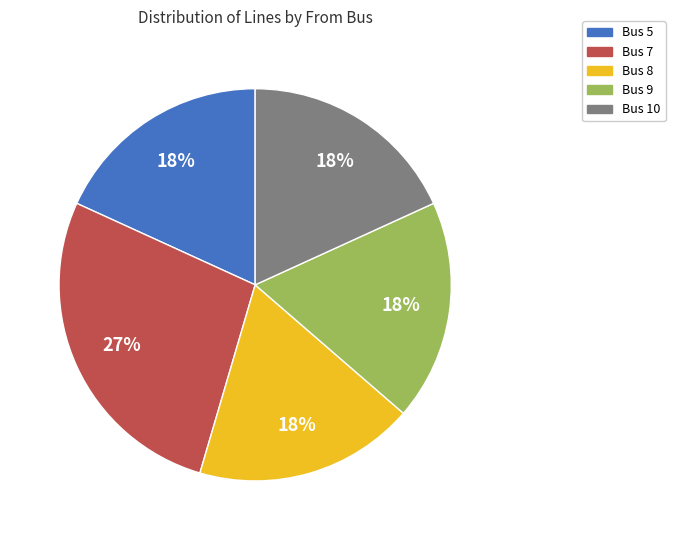

Is there a majority slice in this chart?

No